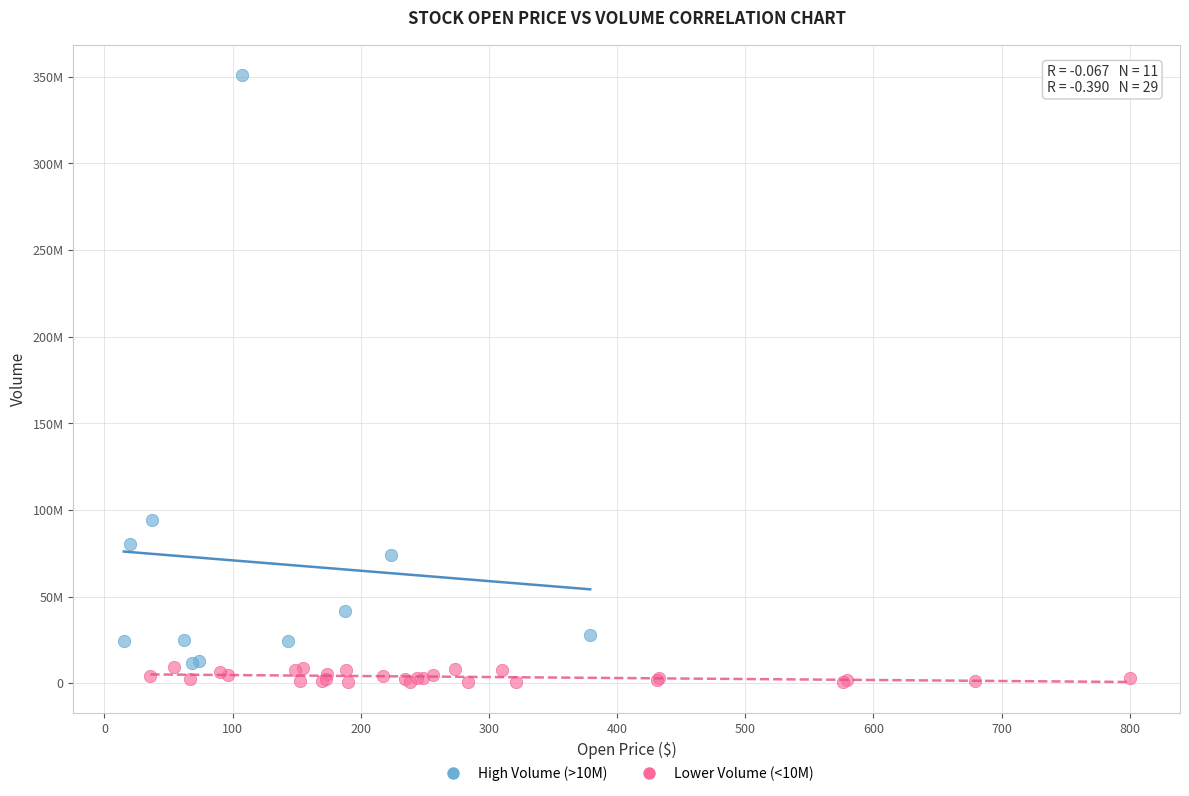

Which series has the widest spread of Y values?

High Volume (>10M)